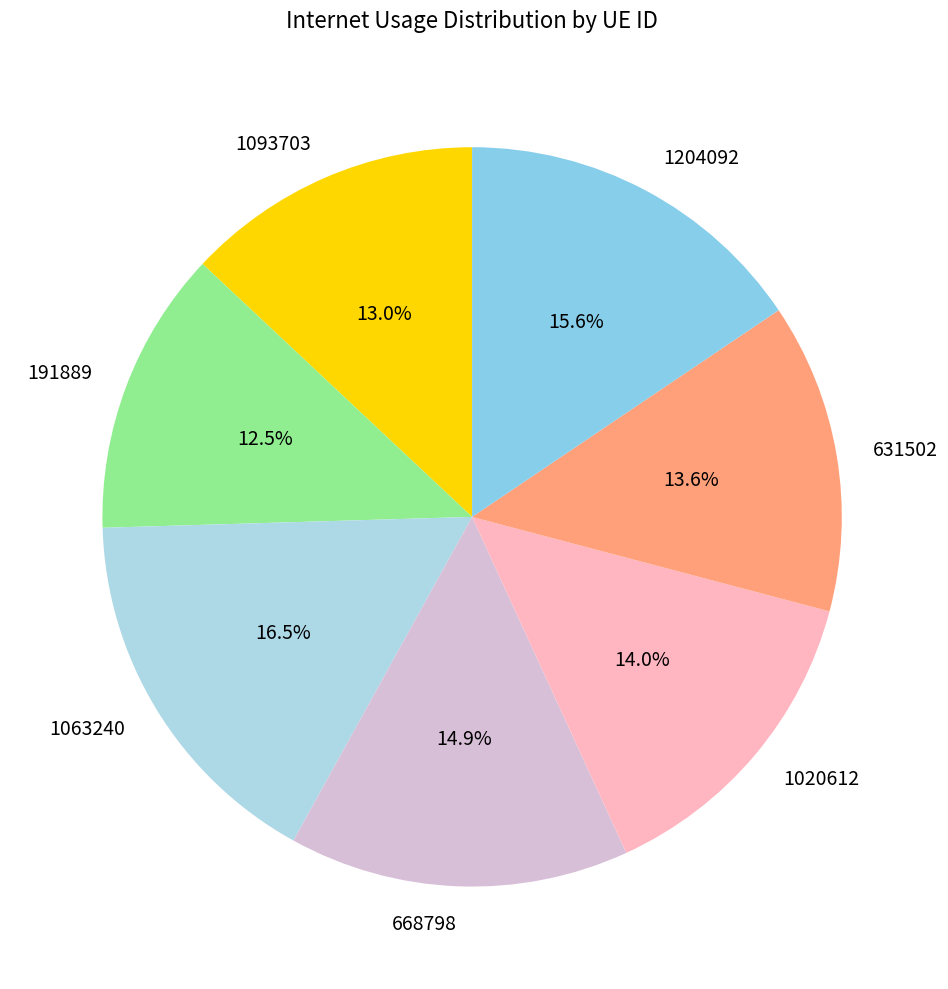

The 1204092 slice represents 21% of the pie. True or false?

False